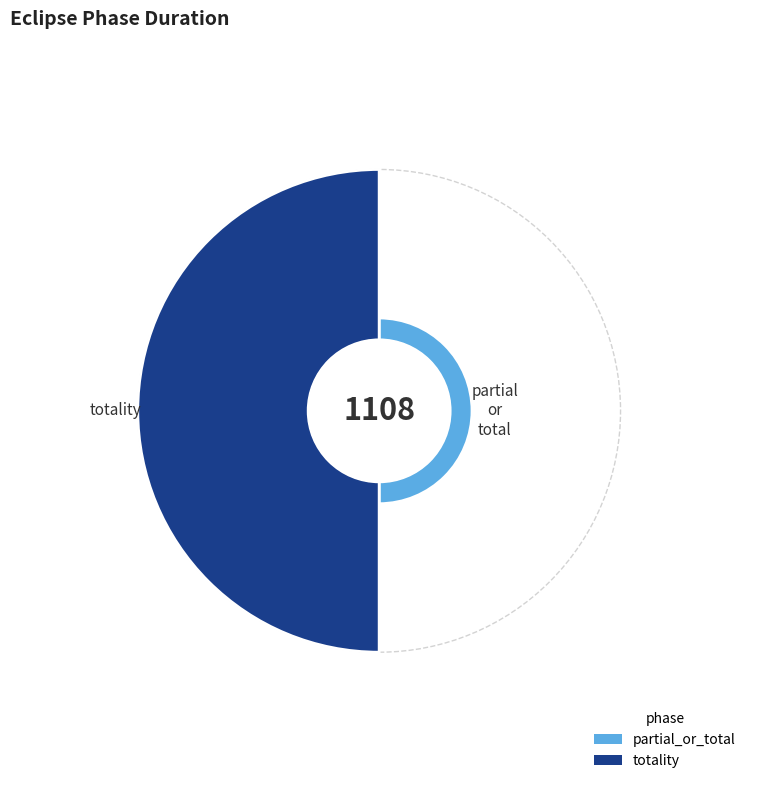

What is the largest slice in the pie chart?

totality